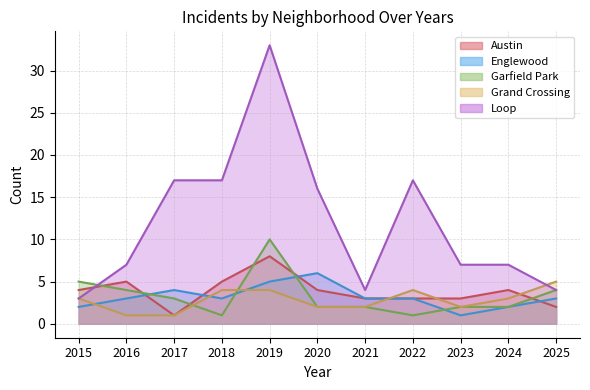

At which label does Garfield Park first exceed 2?

2015